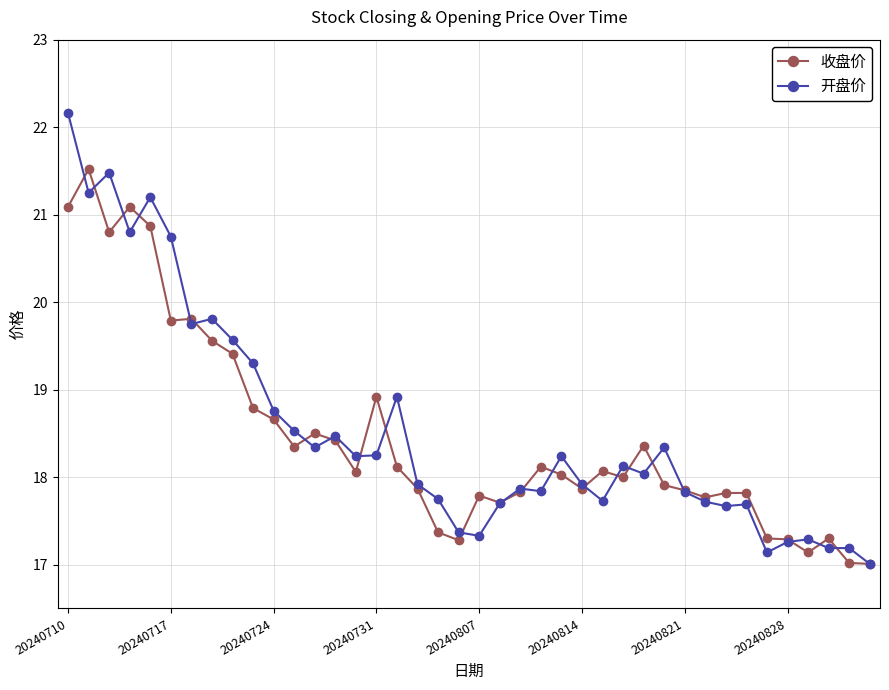

True or false: 开盘价 has more than 0 interior local peaks.

True